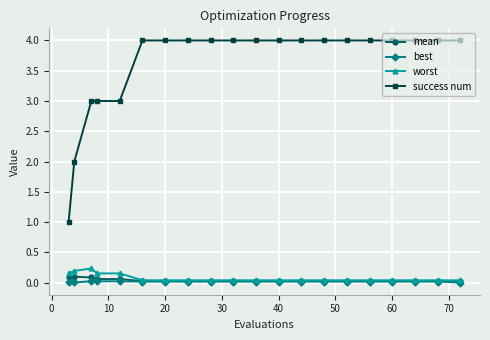

Which series has the largest range (max minus min)?

success num